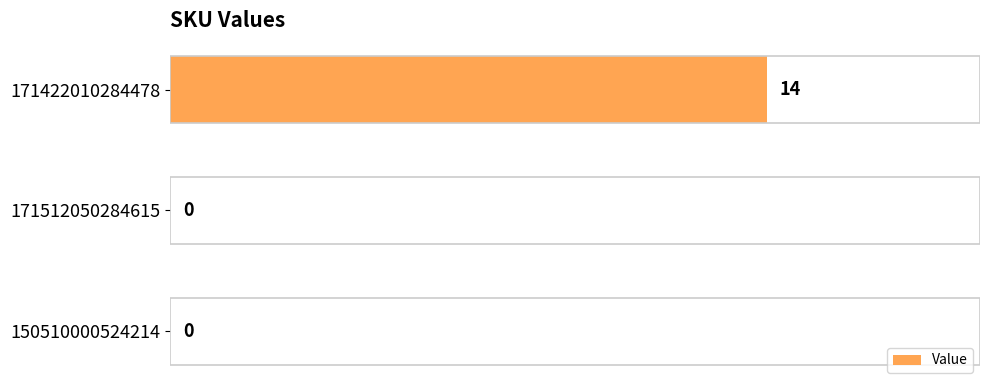

What is the greatest value displayed?

14